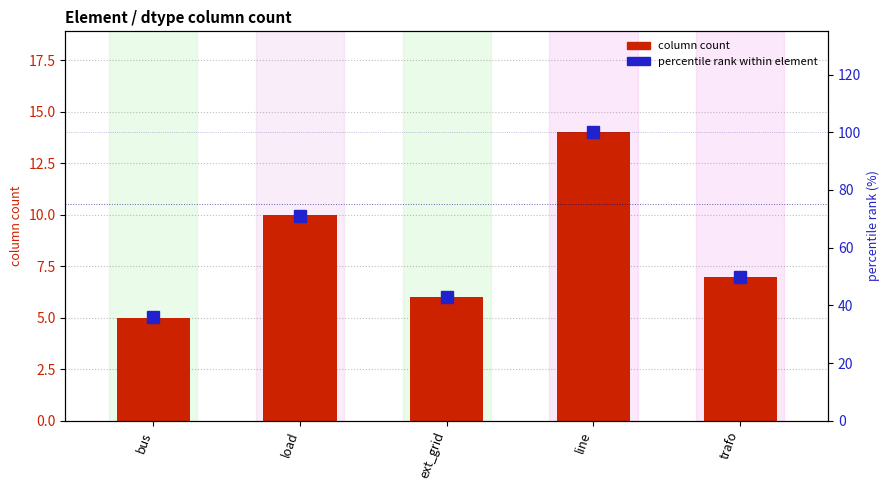

What is the total value across all series at load?

81